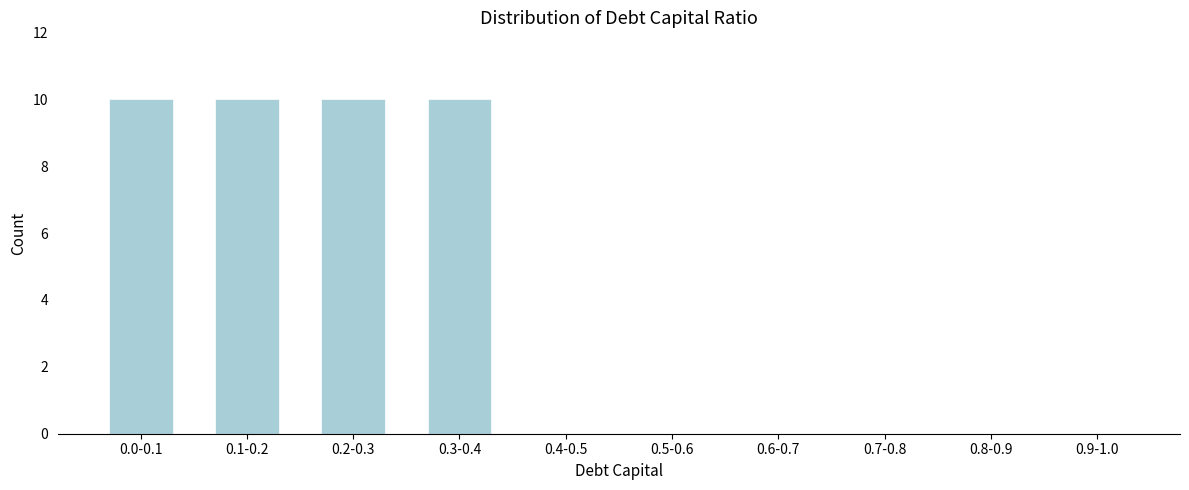

Reading left to right, what are all the values shown in this chart?

0.0-0.1=10	0.1-0.2=10	0.2-0.3=10	0.3-0.4=10	0.4-0.5=0	0.5-0.6=0	0.6-0.7=0	0.7-0.8=0	0.8-0.9=0	0.9-1.0=0